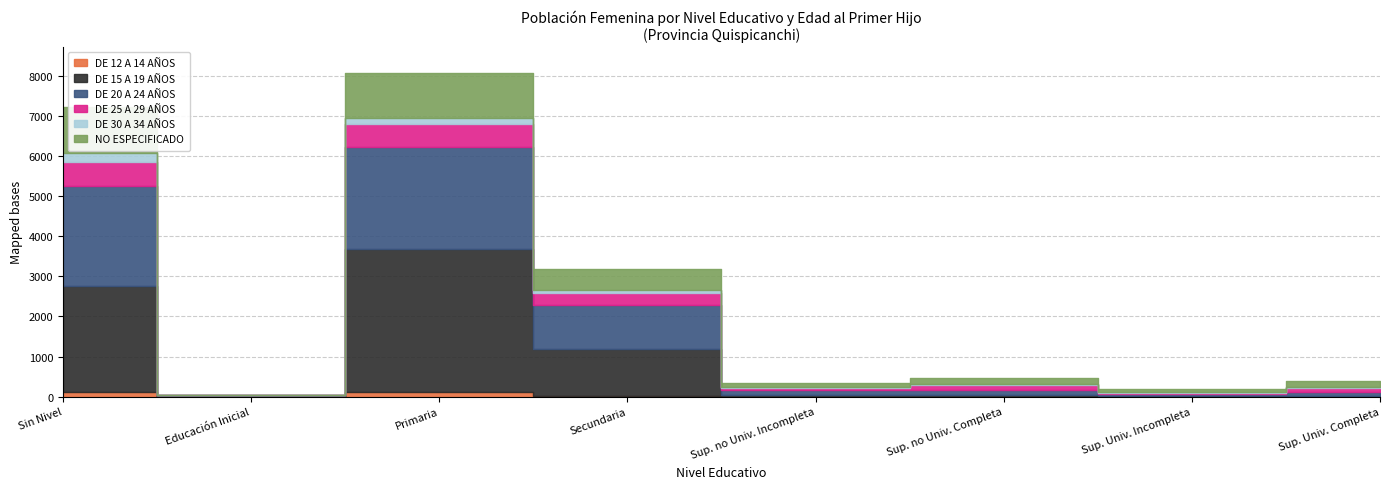

Reading right to left, list all the values displayed in this chart.

DE 12 A 14 AÑOS: 2	1	1	1	20	105	1	125
DE 15 A 19 AÑOS: 26	23	43	45	1176	3575	21	2626
DE 20 A 24 AÑOS: 87	49	116	125	1099	2544	12	2501
DE 25 A 29 AÑOS: 98	27	120	57	281	568	2	612
DE 30 A 34 AÑOS: 30	9	28	5	74	151	1	223
NO ESPECIFICADO: 135	93	146	109	543	1135	9	1133